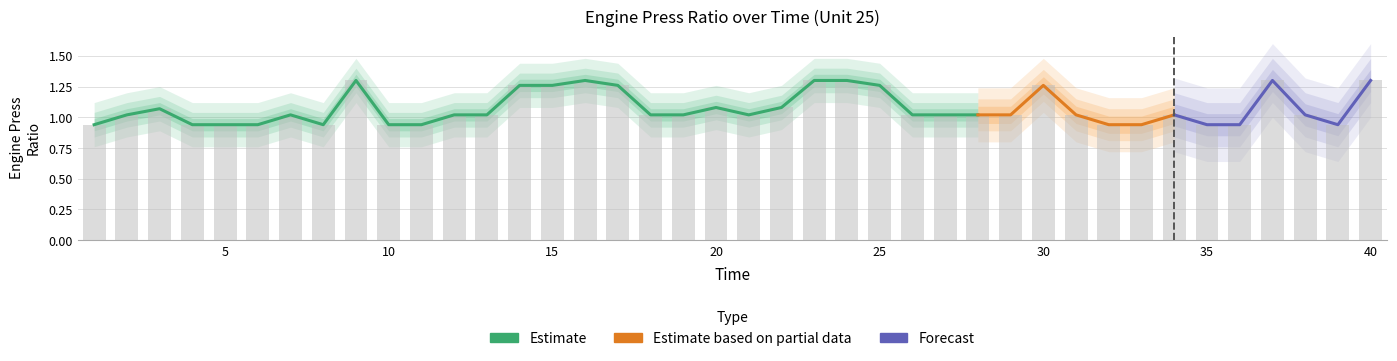

What is the approximate value at 9?

1.3